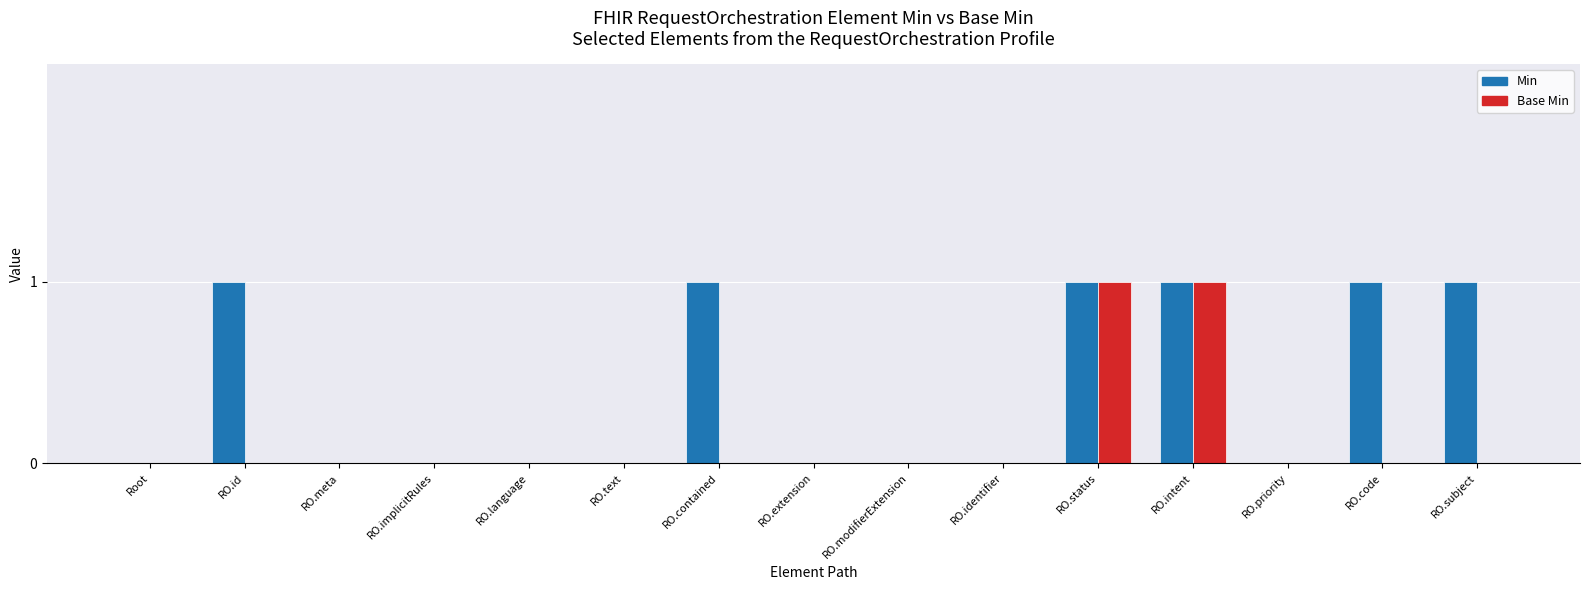

How many groups of bars are there?

15